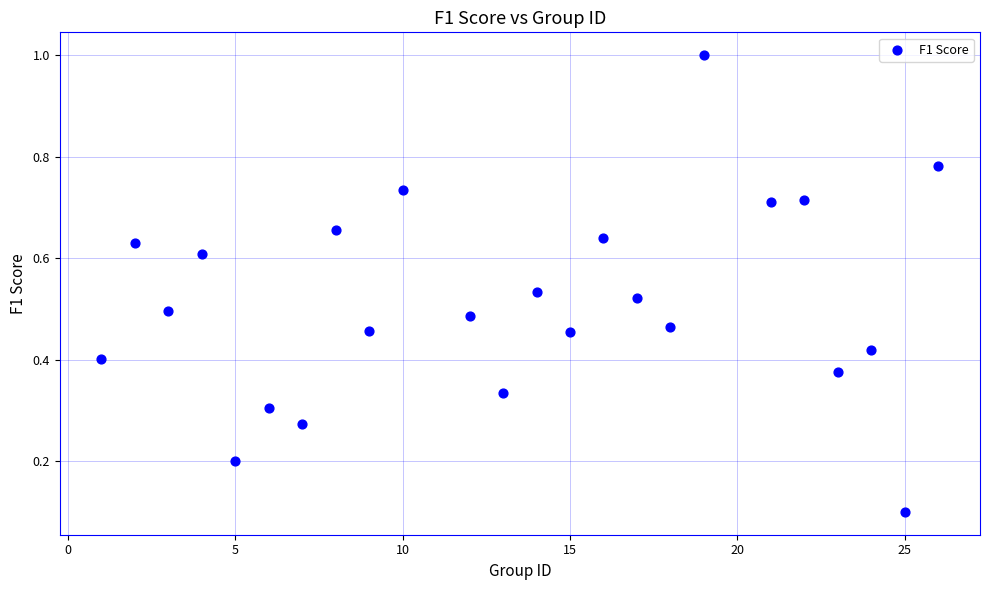

What is the range of Y values (max minus min)?

0.9